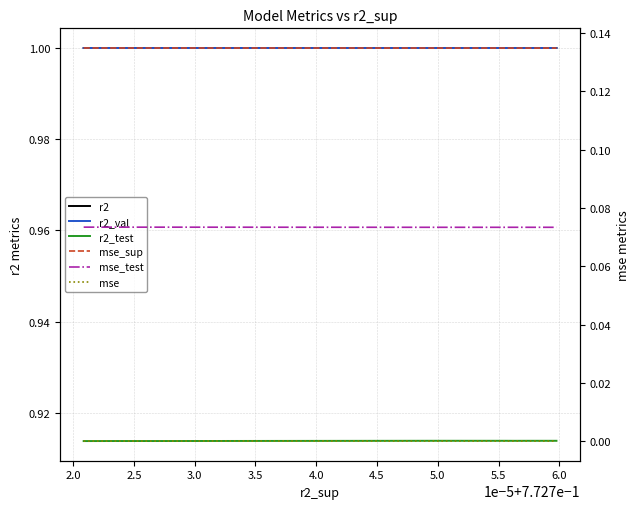

What is the total value across all series at 2.5?

3.1